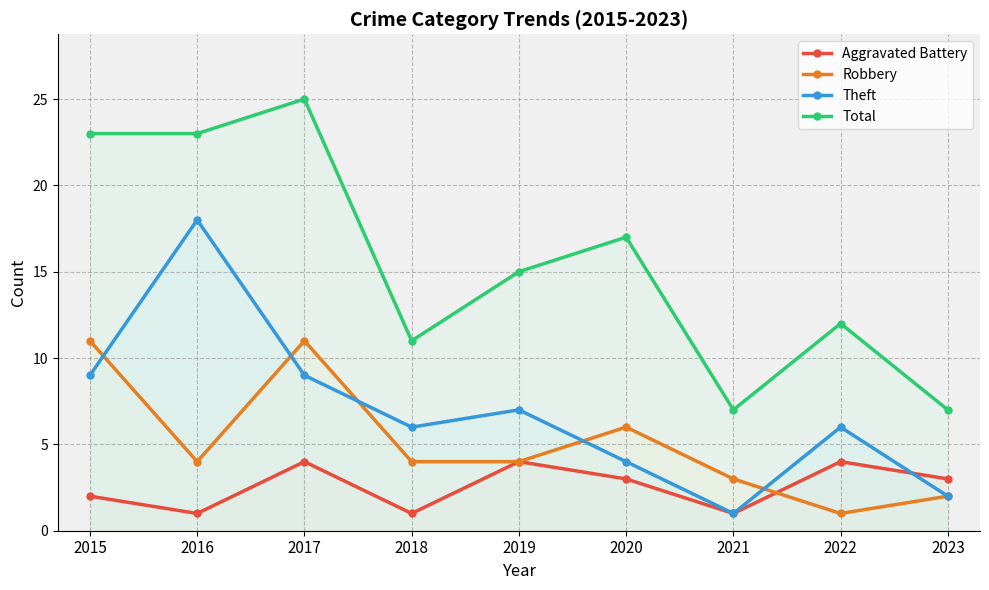

Reading left to right, list all the values displayed in this chart.

Aggravated Battery: 2015=2	2016=1	2017=4	2018=1	2019=4	2020=3	2021=1	2022=4	2023=3
Robbery: 2015=11	2016=4	2017=11	2018=4	2019=4	2020=6	2021=3	2022=1	2023=2
Theft: 2015=9	2016=18	2017=9	2018=6	2019=7	2020=4	2021=1	2022=6	2023=2
Total: 2015=23	2016=23	2017=25	2018=11	2019=15	2020=17	2021=7	2022=12	2023=7